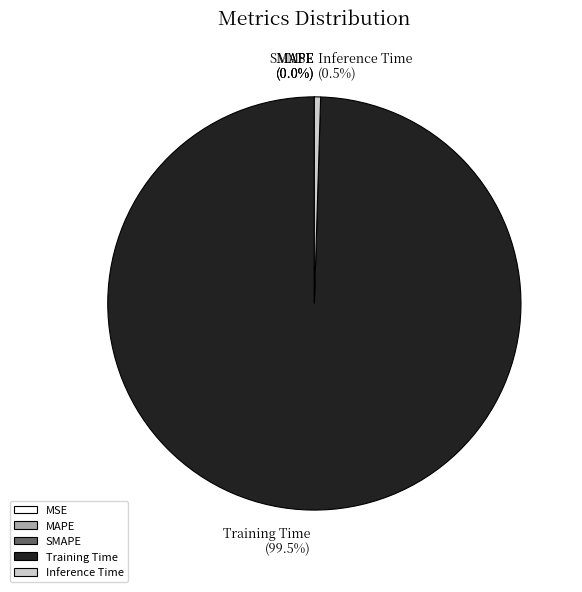

How much of the chart is everything except Inference Time?

99.5%